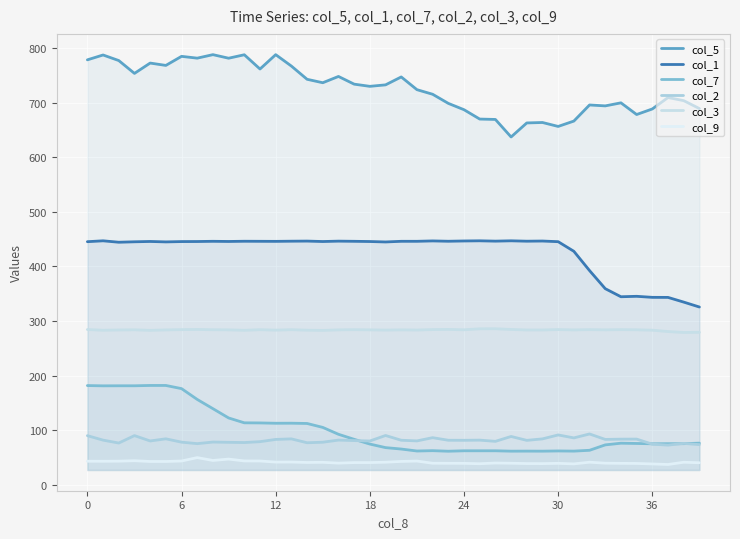

Which series has the widest spread of values?

col_5